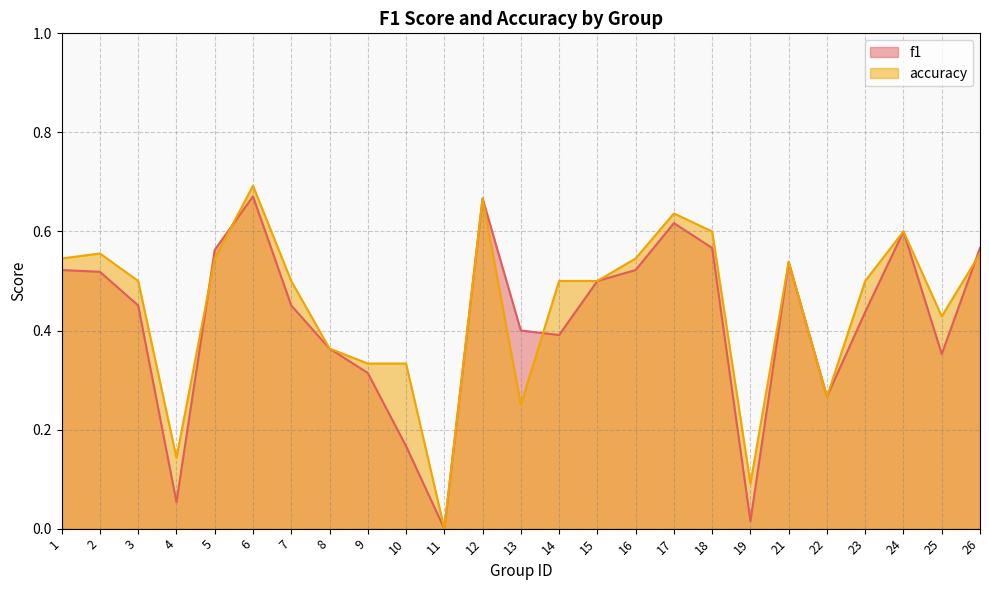

Which has a higher value, 2 or 15?

2